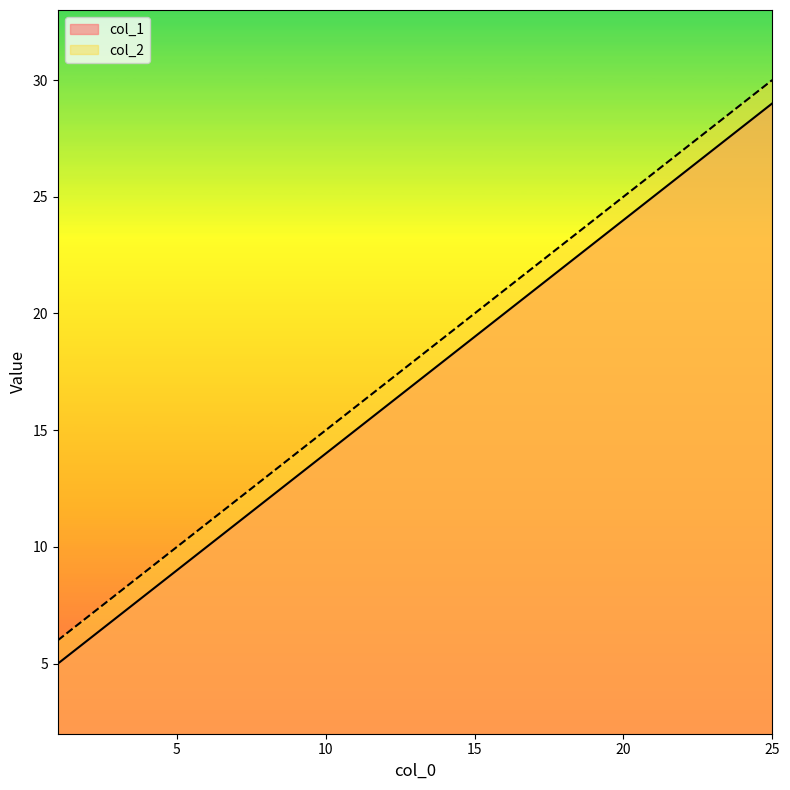

Rank the series by their maximum value, from highest to lowest.

col_2, col_1